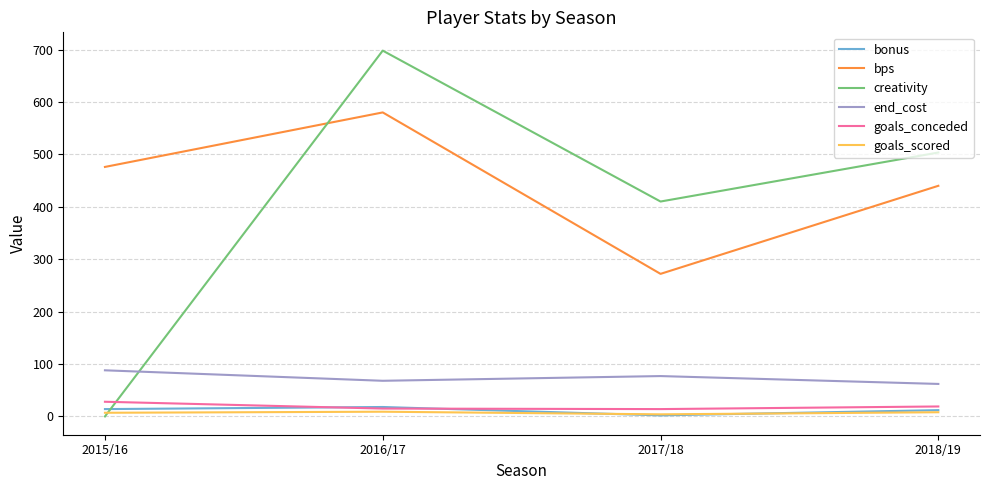

Read the bps value at 2016/17.

580.0